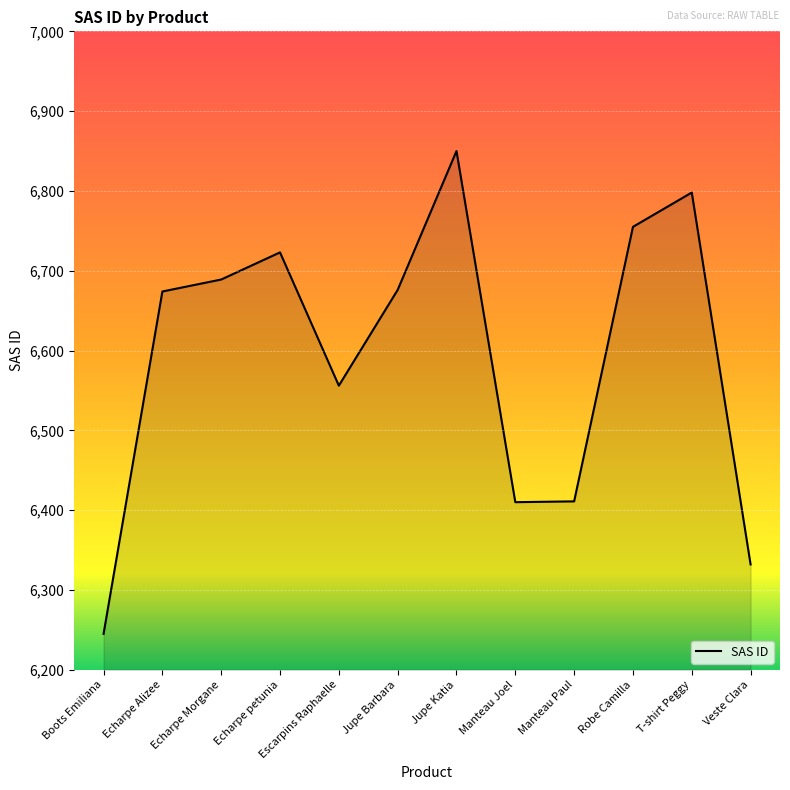

Is it true that the value at Echarpe petunia is 9407?

False